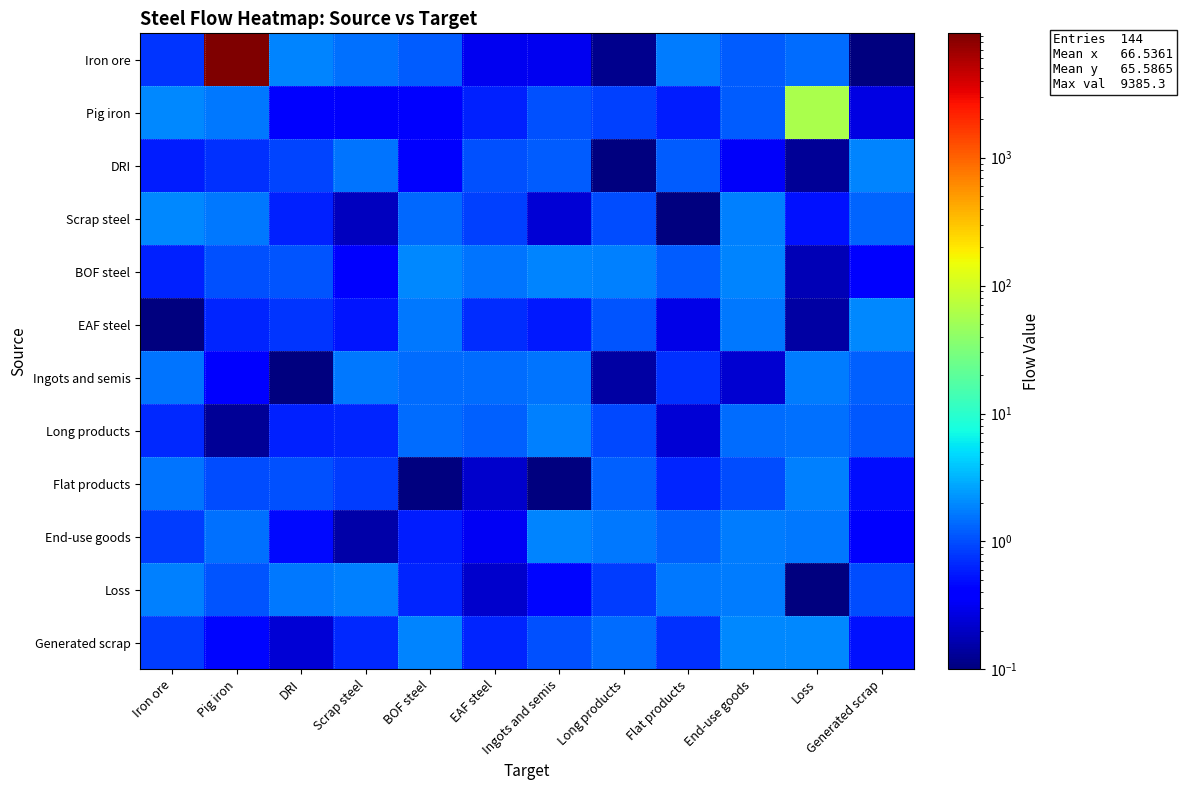

Rank the series at Pig iron from lowest to highest value.

Long products, Ingots and semis, Generated scrap, EAF steel, DRI, Flat products, BOF steel, Loss, End-use goods, Scrap steel, Pig iron, Iron ore